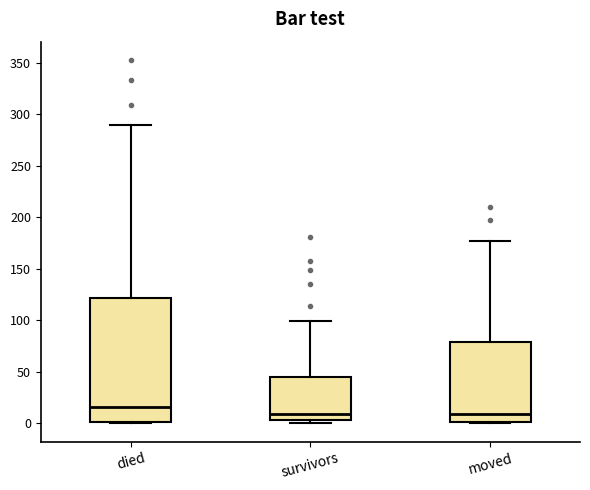

Comparing the boxes themselves (not the whiskers), which one is the tallest?

died